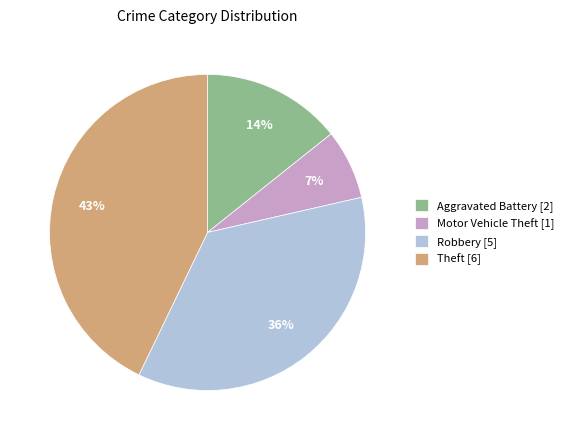

To the nearest percent, what is the difference between the Theft [6] and Aggravated Battery [2] slice percentages?

29%